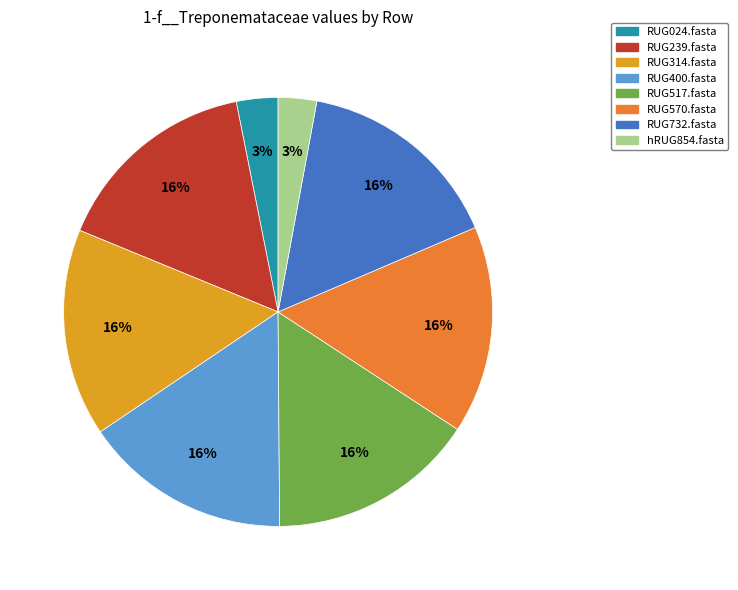

Is the sum of RUG732.fasta and RUG314.fasta greater than half?

No